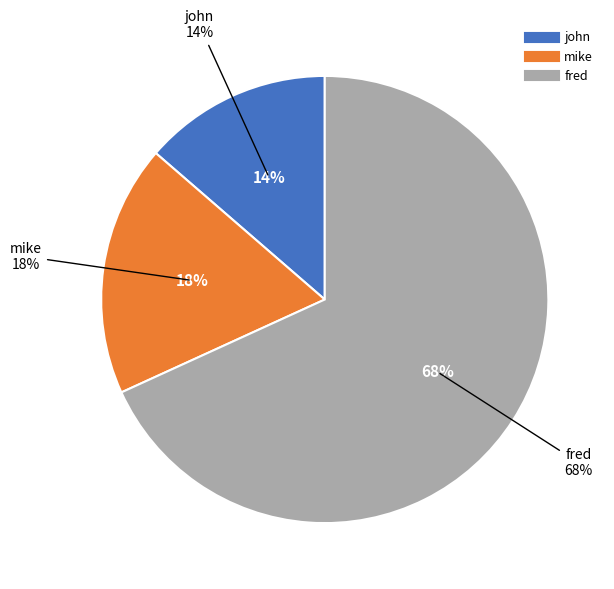

What is the smallest slice in the pie chart?

john